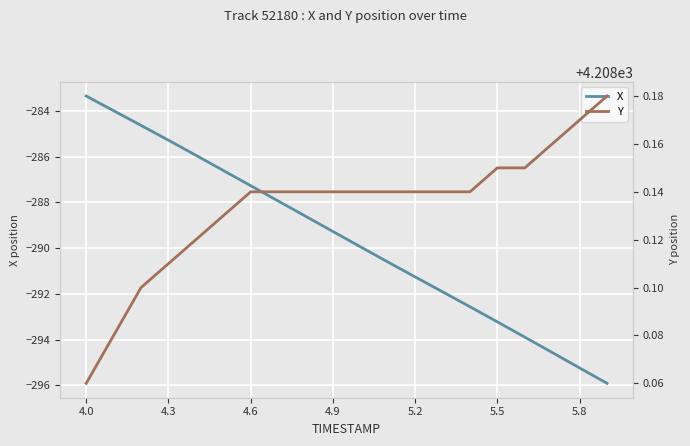

What is the difference between the second highest and second lowest values in the Y series?

0.1